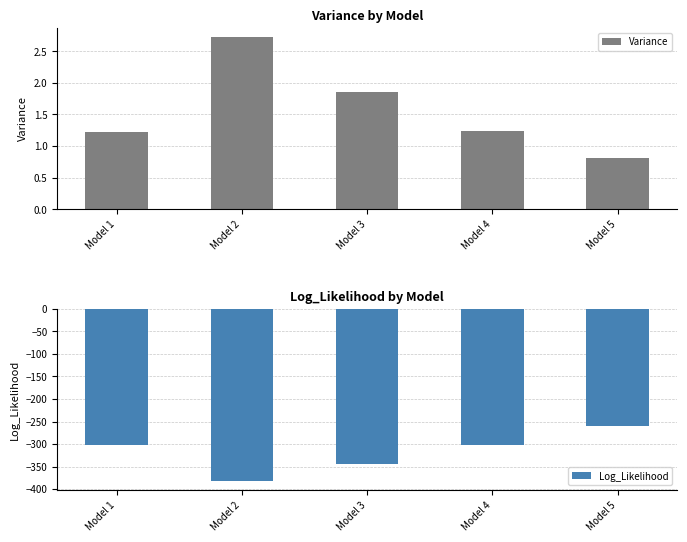

Where does the Log_Likelihood series first go above -302?

Model 5